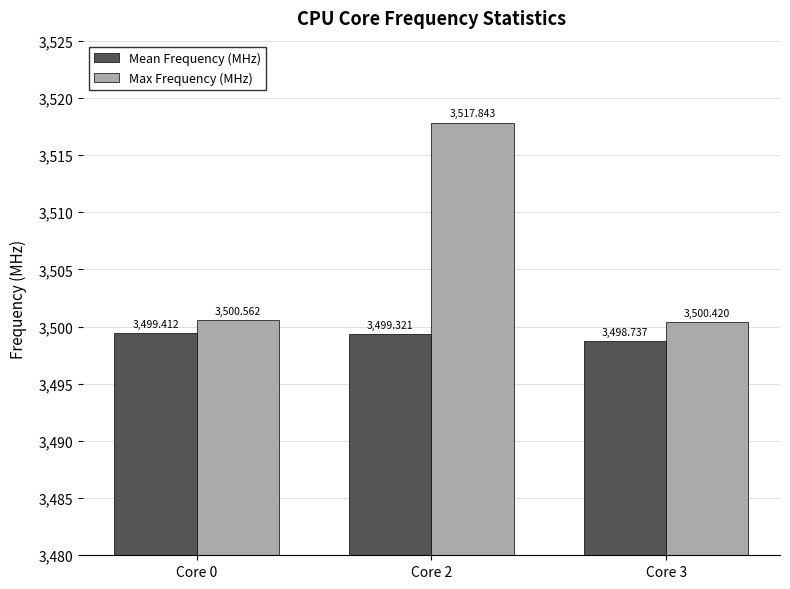

What is the total value across all series at Core 0?

7000.0